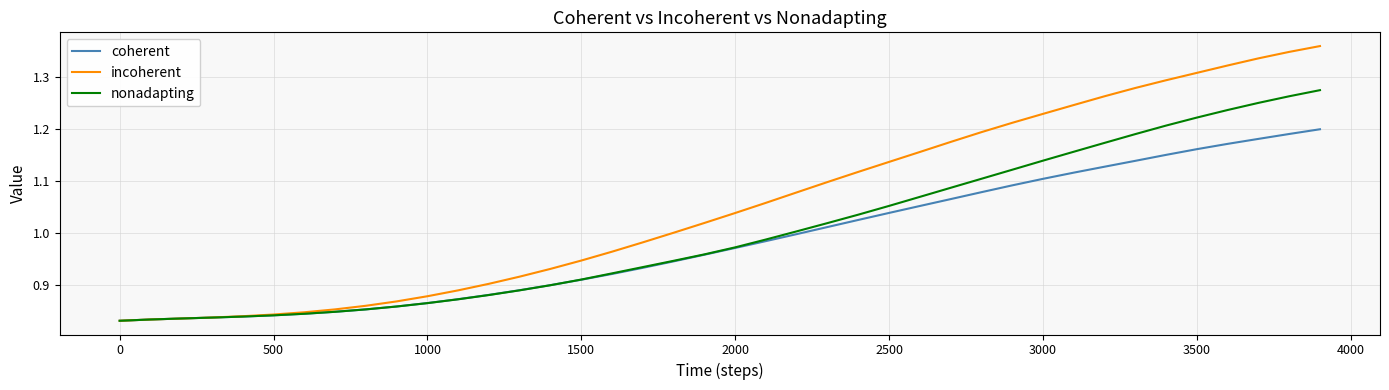

List the series in order of their peak value, lowest first.

coherent, nonadapting, incoherent